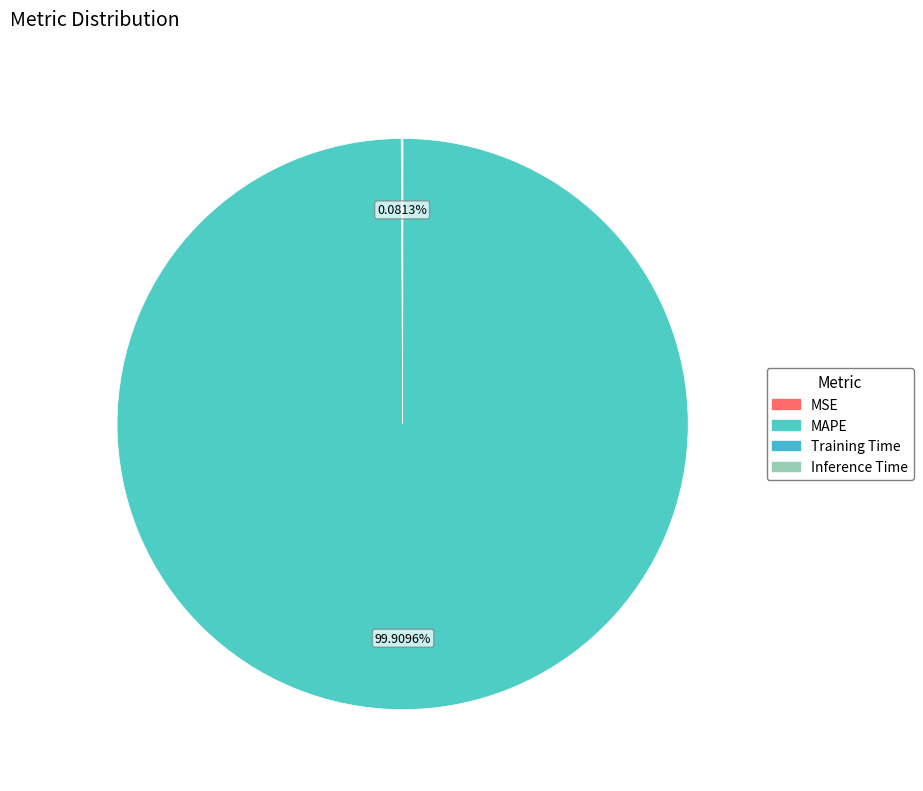

What is the change in value from MAPE to Training Time?

-89.5